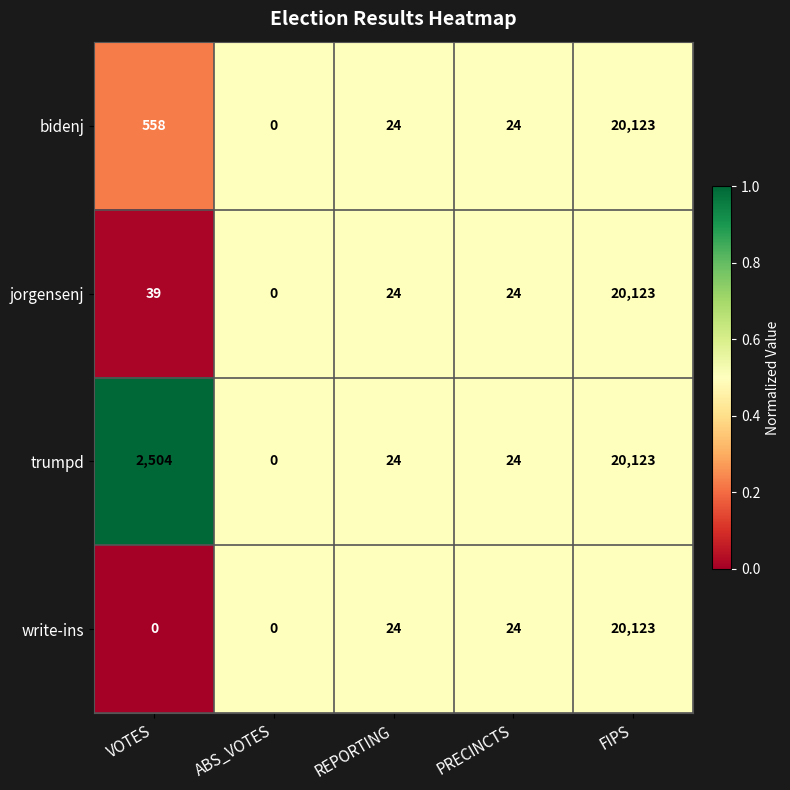

Is the value of jorgensenj at ABS_VOTES greater than the value of write-ins at REPORTING?

No